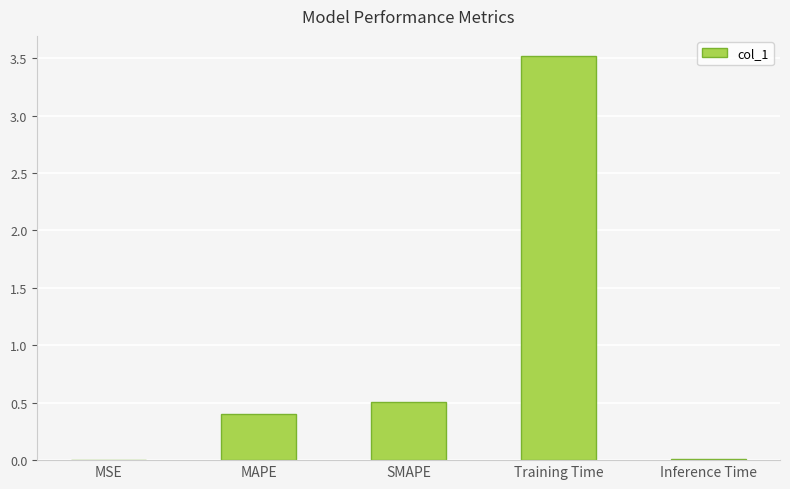

At which category does the chart reach its peak across all series?

Training Time